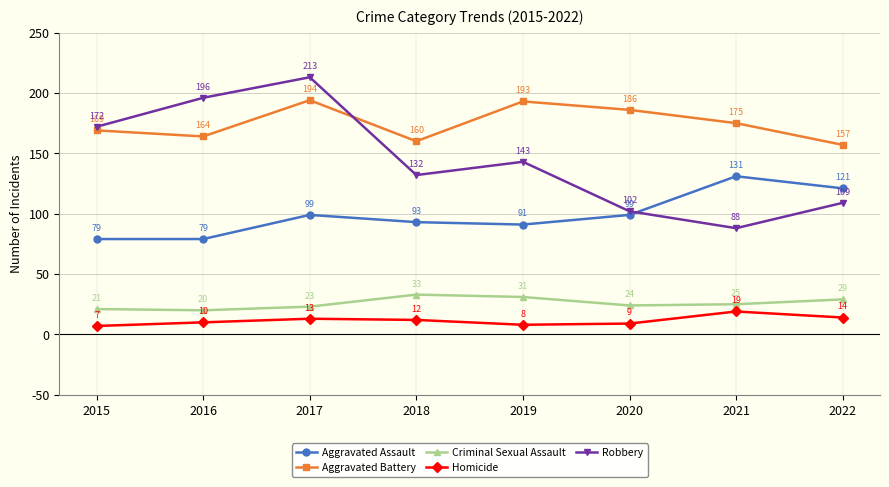

True or false: Aggravated Battery and Aggravated Assault cross at least once.

False